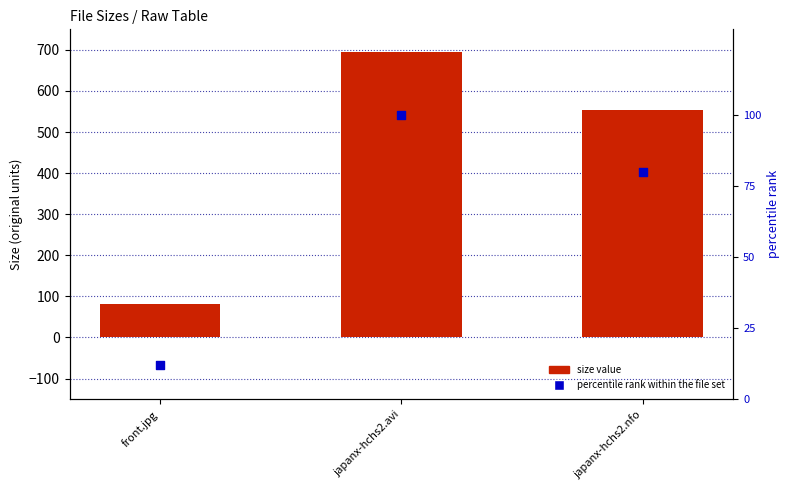

Which series contains the lowest Y value?

percentile rank within the file set